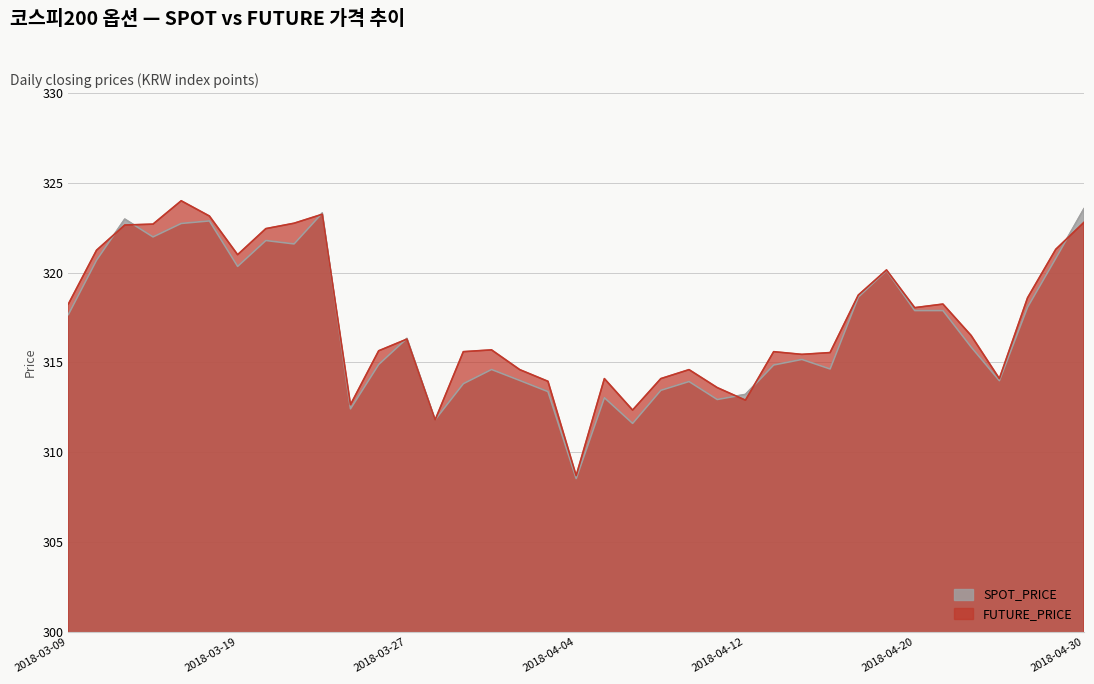

What position from the right is 2018-04-10?

15